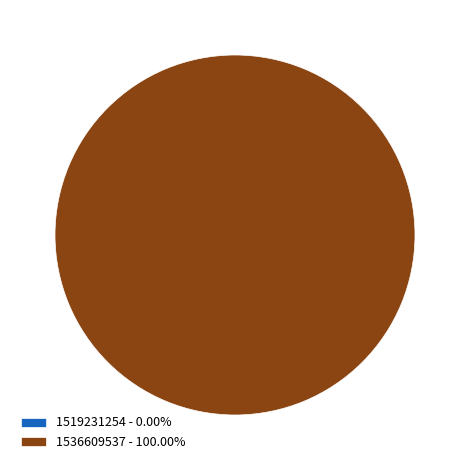

To the nearest percent, what is the difference between the largest and smallest slice percentages?

100%